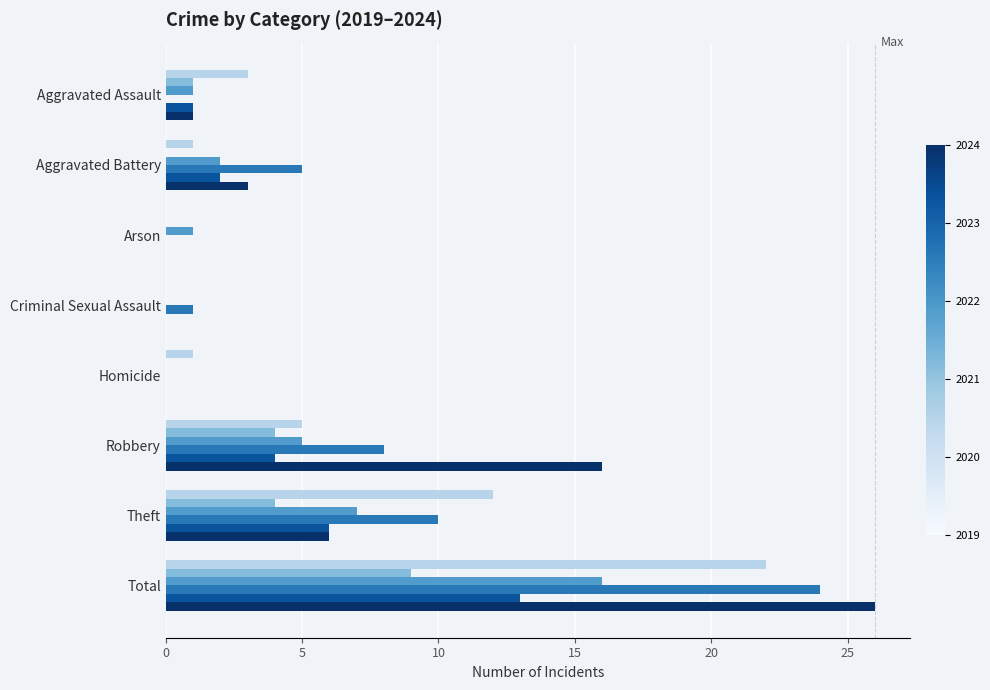

What is the greatest value displayed?

26